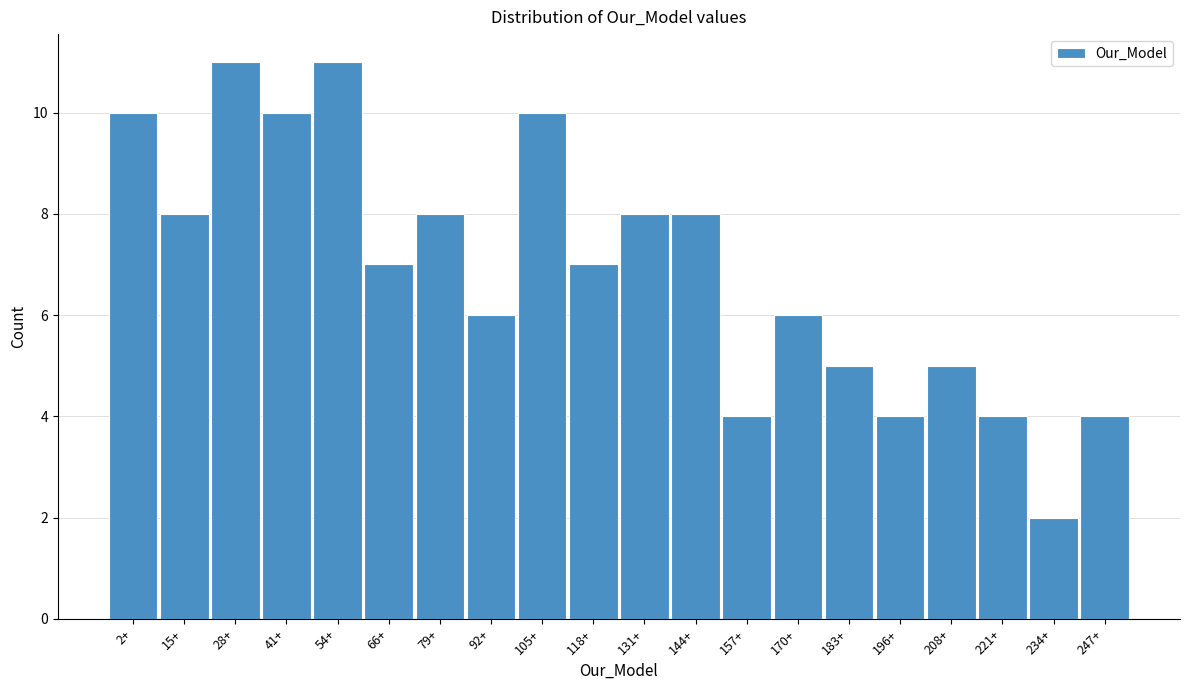

Reading left to right, list all the values displayed in this chart.

10	8	11	10	11	7	8	6	10	7	8	8	4	6	5	4	5	4	2	4